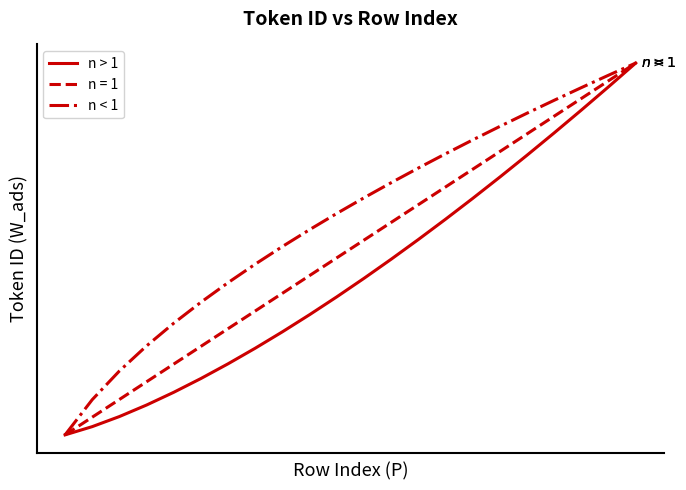

Is this an area chart (filled region under the line)?

No